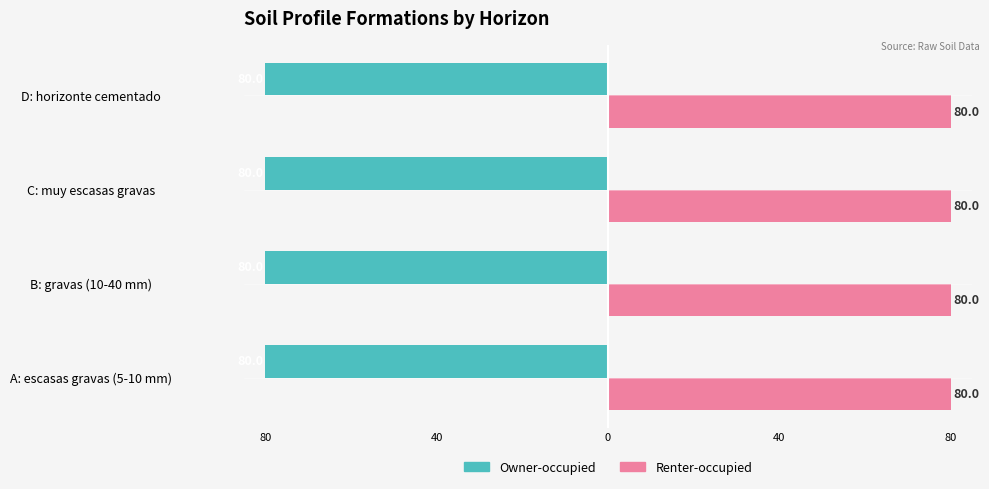

What are all the series names shown in the legend?

Owner-occupied, Renter-occupied